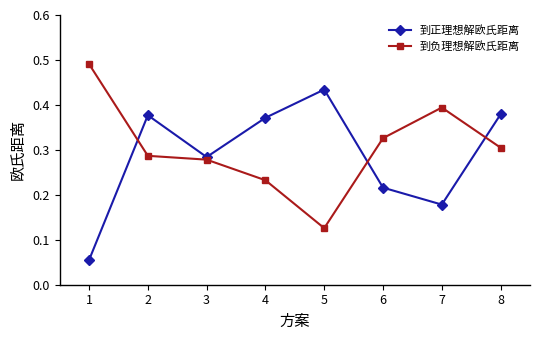

Where is 到负理想解欧氏距离 nearest to the value 0?

5